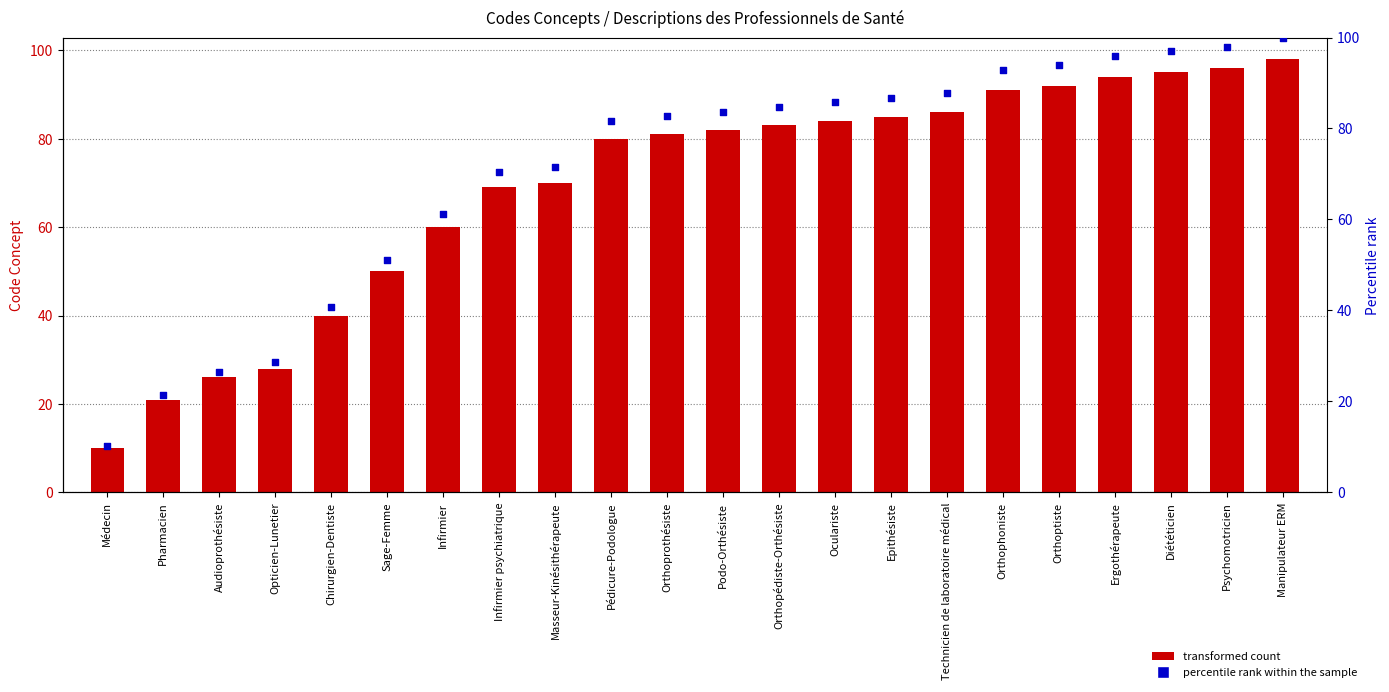

Is the value of percentile rank within the sample at Opticien-Lunetier greater than the value of Concept at Podo-Orthésiste?

No